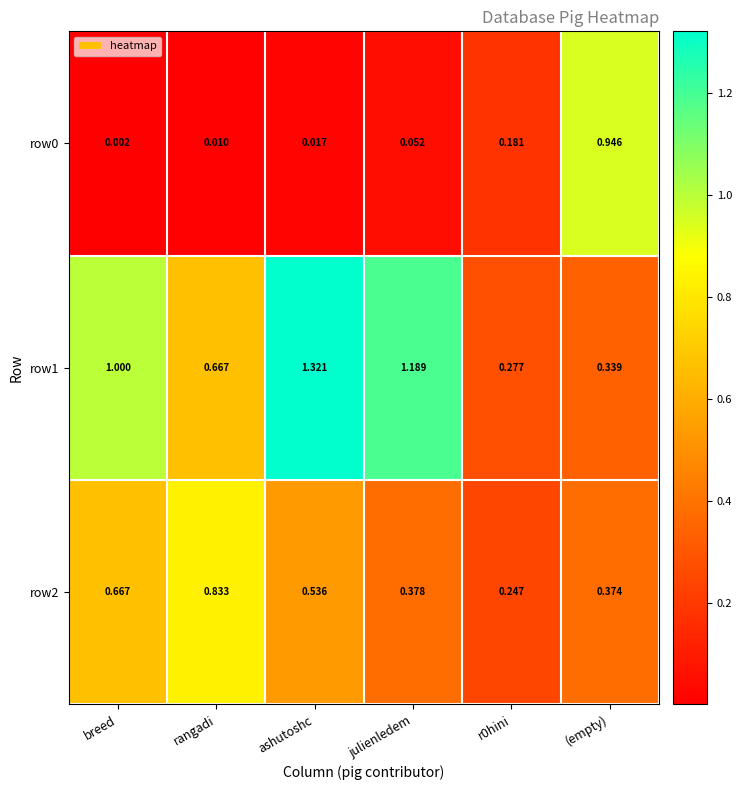

At which category is the sum across all series the highest?

ashutoshc